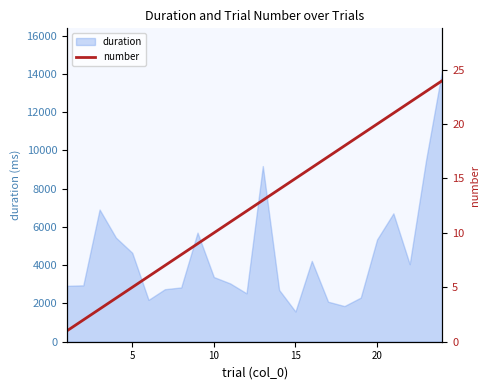

What is the minimum value for duration?

1578.0